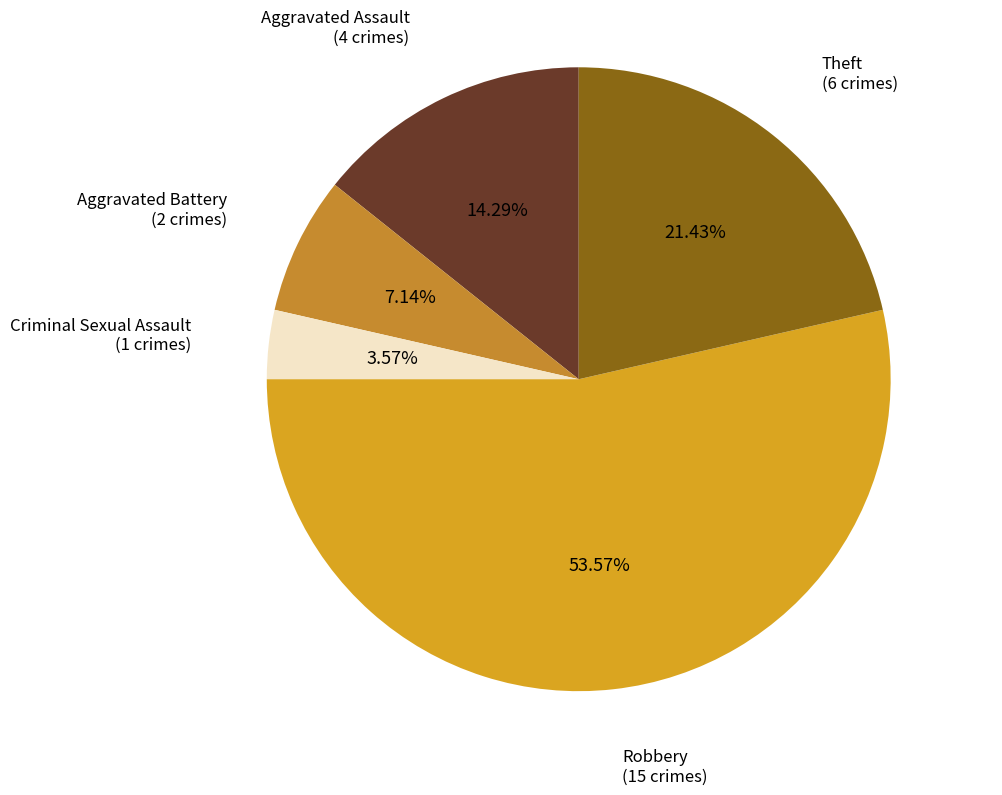

To the nearest percent, what is the difference between the Aggravated Assault and Criminal Sexual Assault slice percentages?

11%